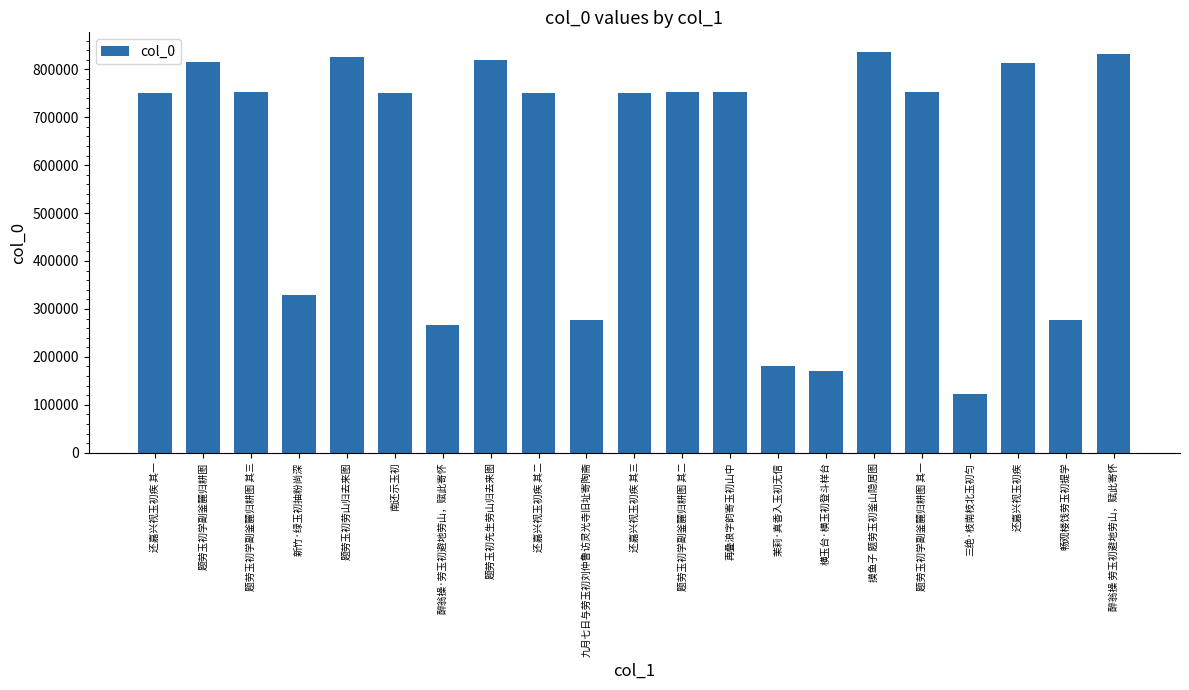

What is the ratio of the value at 醉翁操 劳玉初避地劳山，赋此寄怀 to the value at 醉翁操·劳玉初避地劳山，赋此寄怀?

3.1